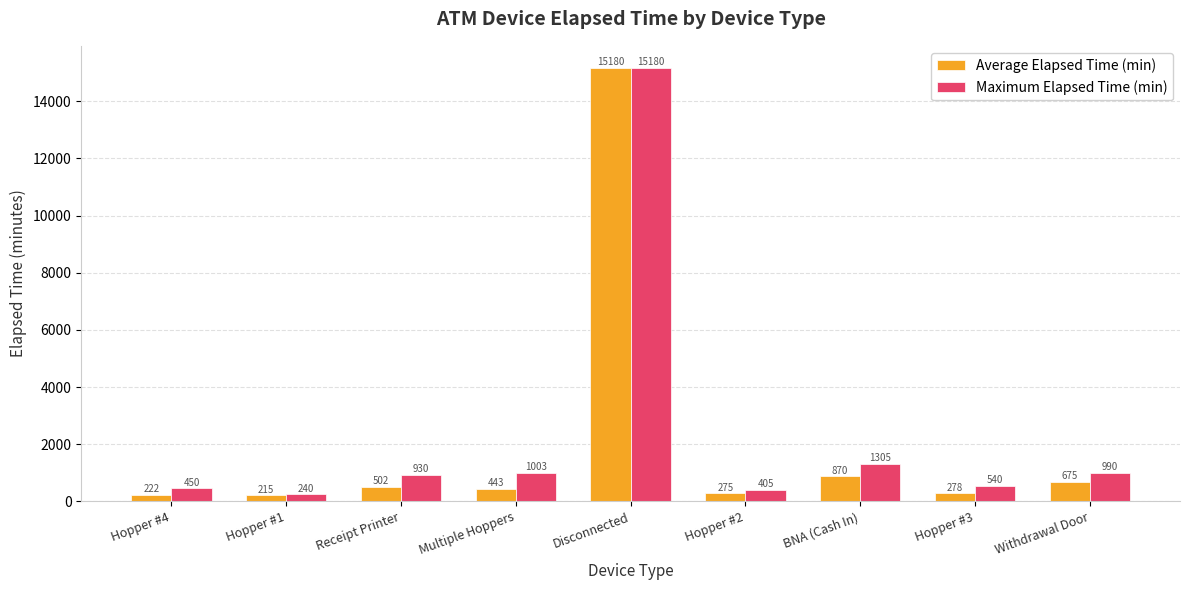

Which series has the largest total across all categories?

Maximum Elapsed Time (min)